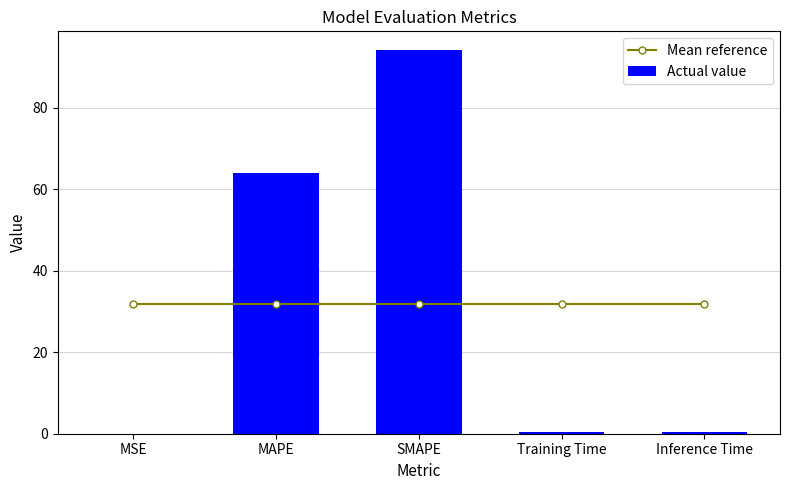

What is the difference between the highest and lowest values at MAPE?

32.2